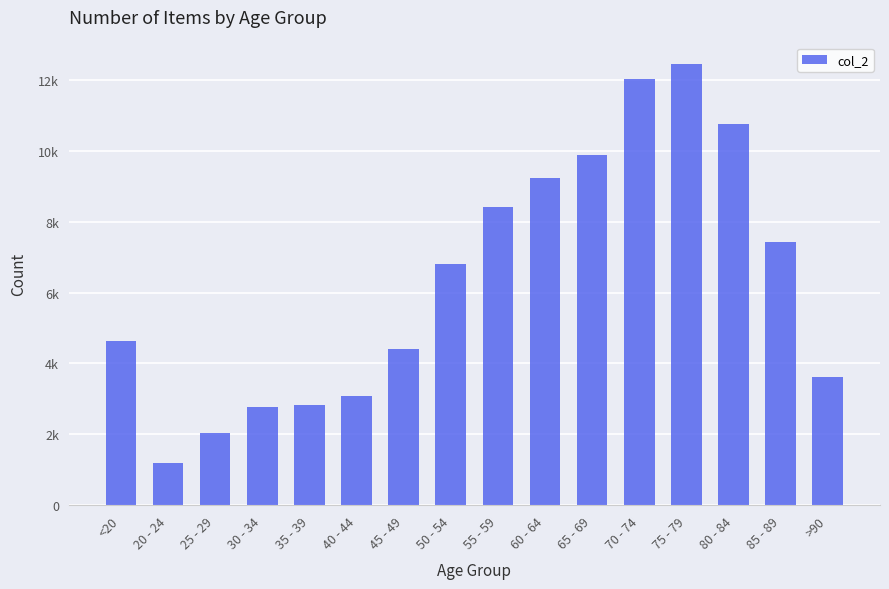

Reading left to right, extract all data points from this chart.

<20=4641	20 - 24=1191	25 - 29=2038	30 - 34=2765	35 - 39=2814	40 - 44=3078	45 - 49=4396	50 - 54=6803	55 - 59=8400	60 - 64=9236	65 - 69=9883	70 - 74=12018	75 - 79=12434	80 - 84=10764	85 - 89=7417	>90=3604